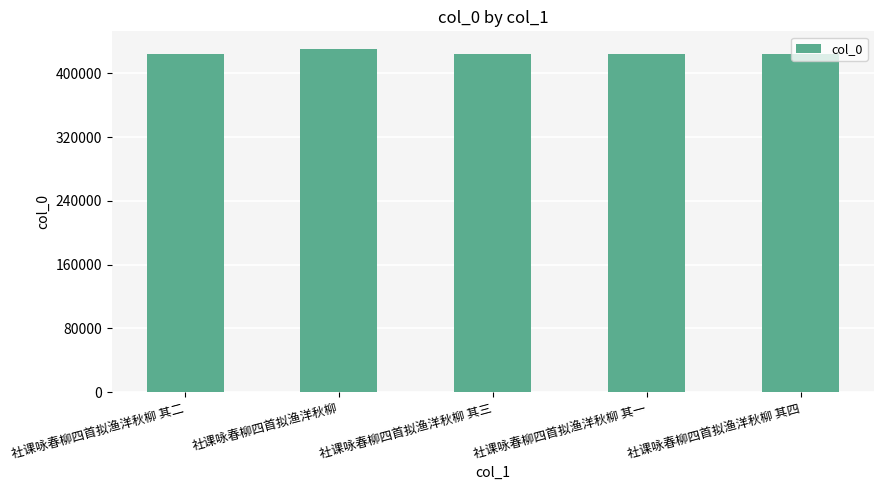

Is it true that the value at 社课咏春柳四首拟渔洋秋柳 其四 is 424688?

True